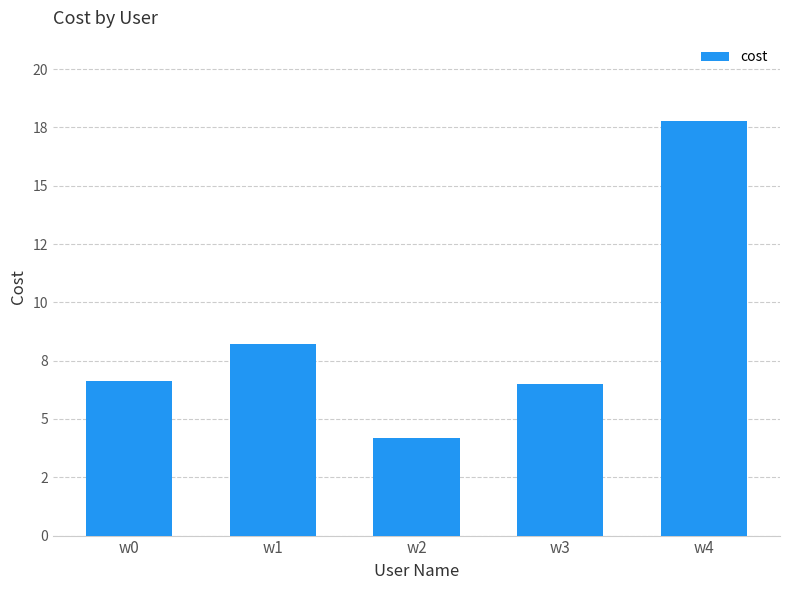

What is the difference between the maximum and second lowest values?

11.3